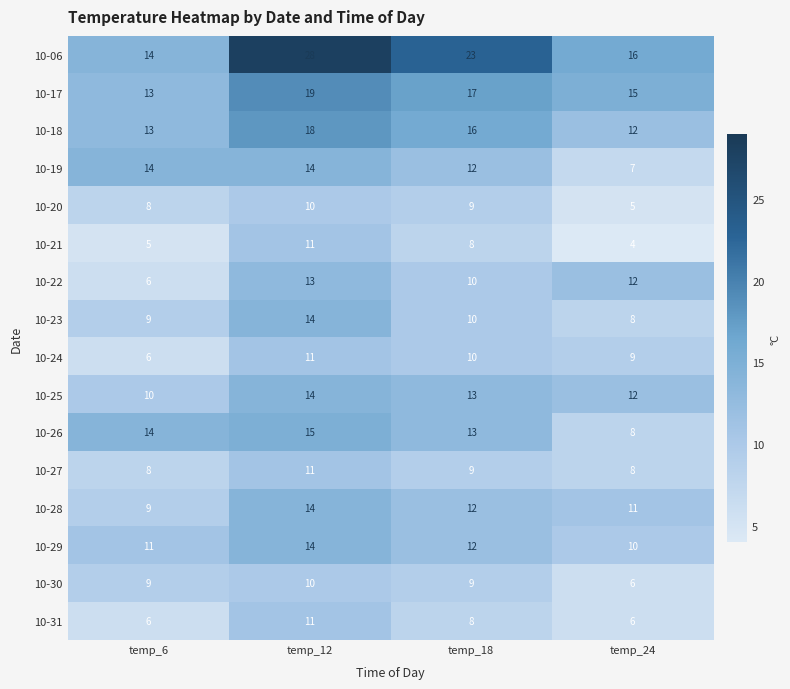

What is the difference between the maximum and minimum values in the 10-25 series?

4